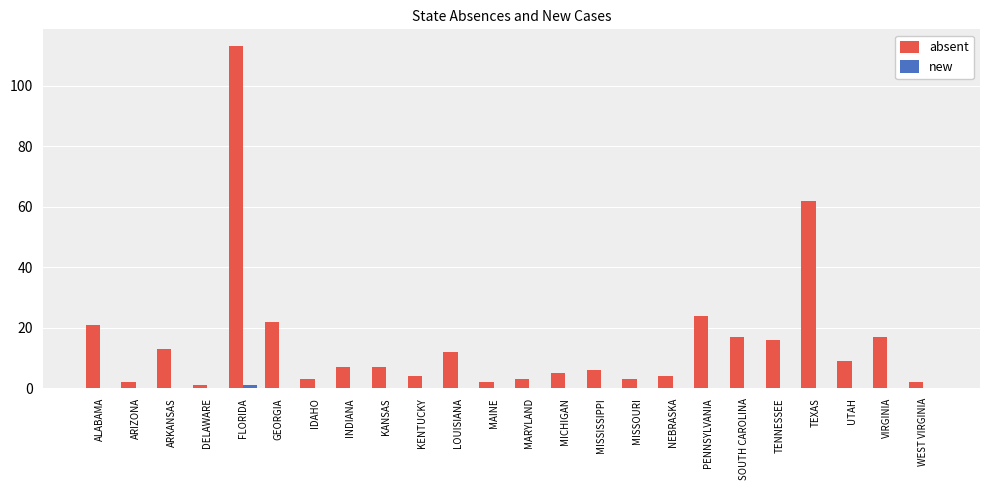

The value of absent at MICHIGAN is 5. True or false?

True